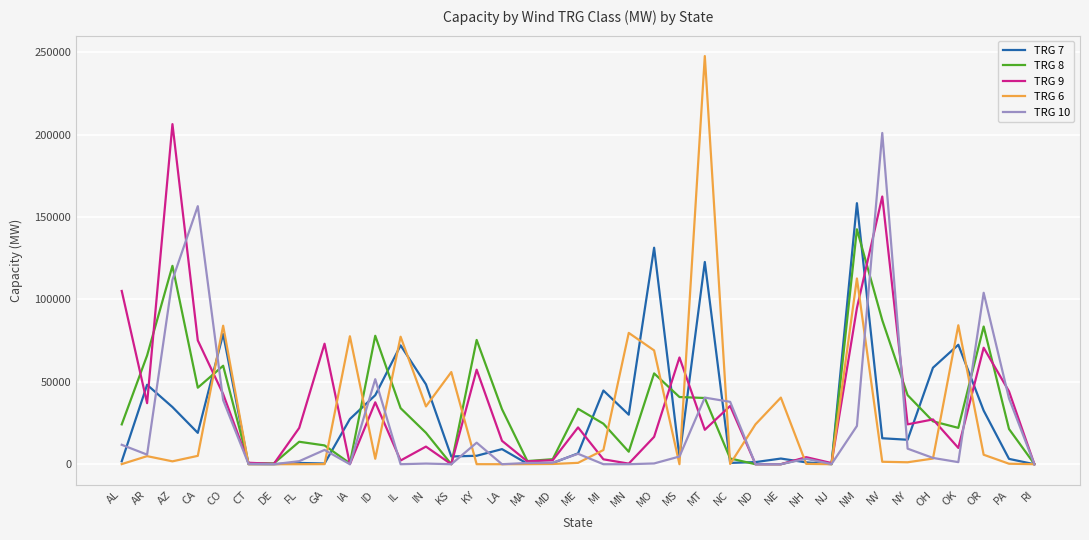

Does the chart have visible grid lines?

Yes